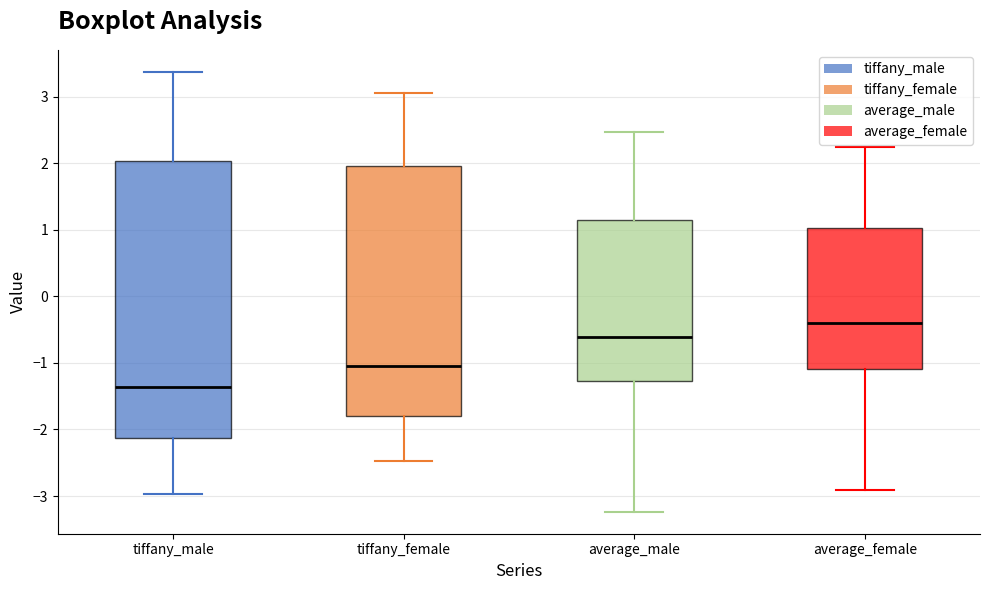

Reading left to right, read every box against the y-axis: the position of its median line, the range the box covers, and the ends of its whiskers. The values are not printed on the chart, so give them approximately, as read against the axis.

tiffany_male: median -1.4, box -2.1 to 2.0, whiskers -3.0 to 3.4
tiffany_female: median -1.0, box -1.8 to 2.0, whiskers -2.5 to 3.0
average_male: median -0.6, box -1.3 to 1.2, whiskers -3.2 to 2.5
average_female: median -0.4, box -1.1 to 1.0, whiskers -2.9 to 2.2